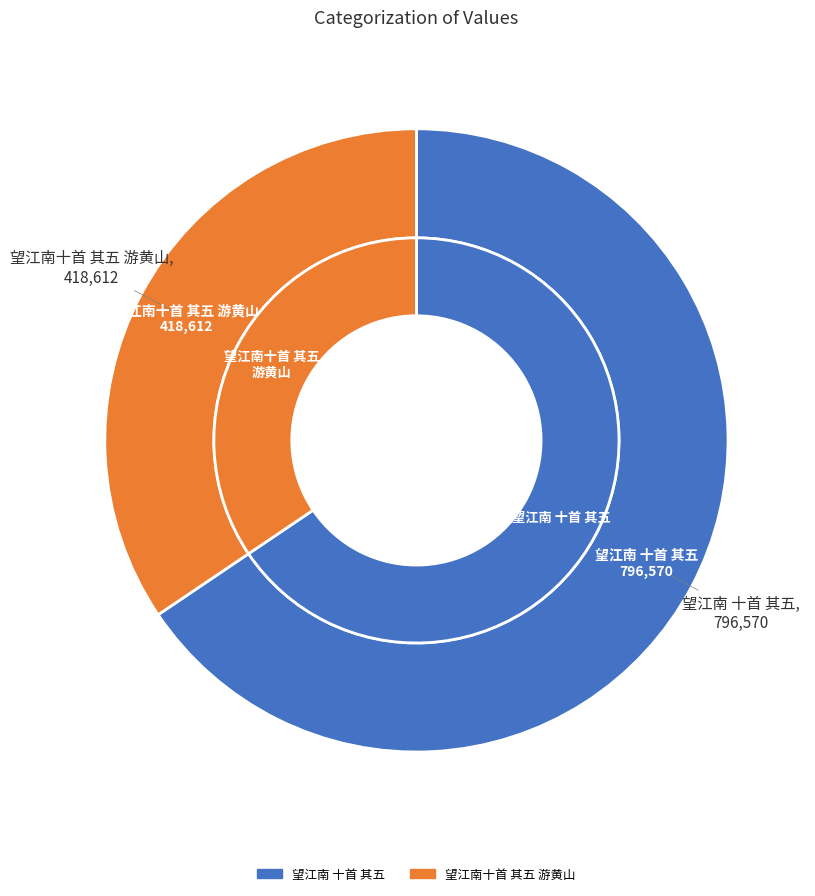

Approximately how many times larger is the value at 望江南十首 其五 游黄山 compared to 望江南 十首 其五?

0.5